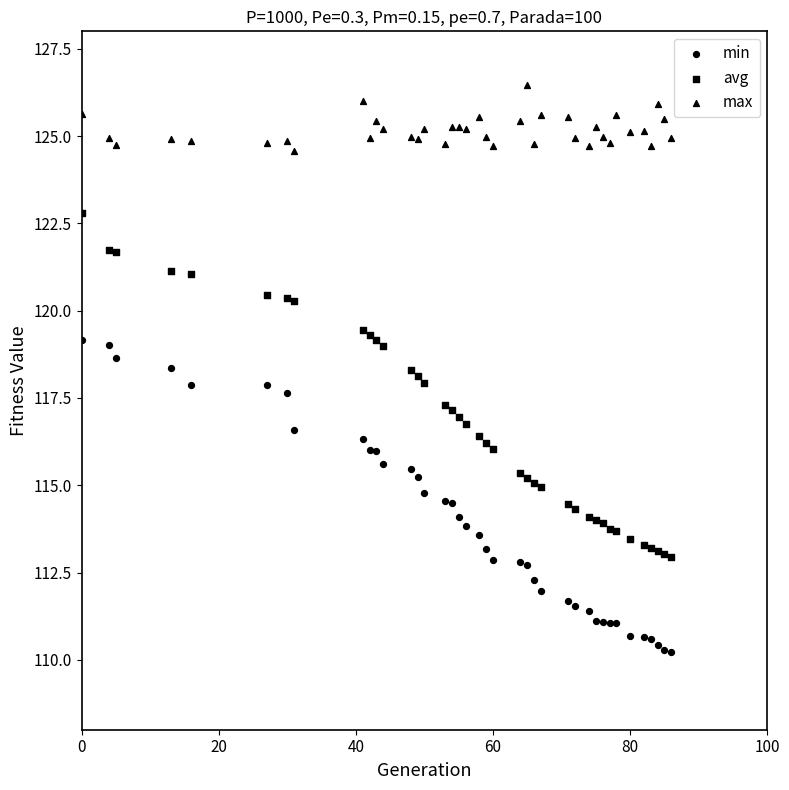

How many data points are displayed?

117